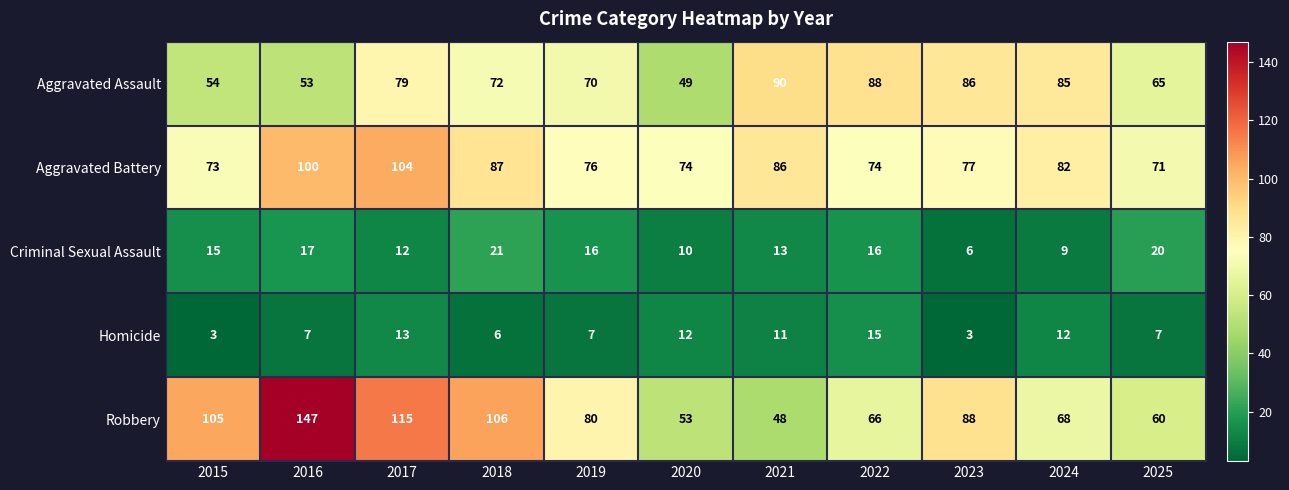

Is it true that Aggravated Assault equals 113 at 2017?

False